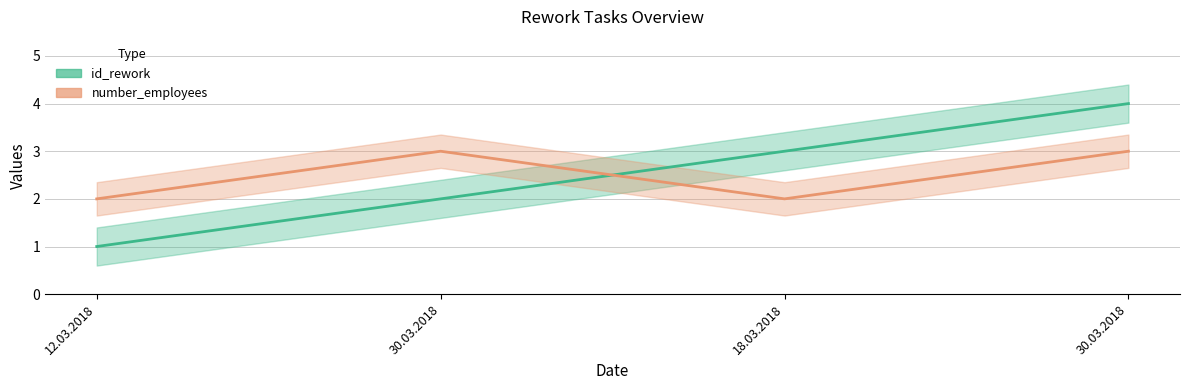

What is the lowest value of the number_employees series?

2